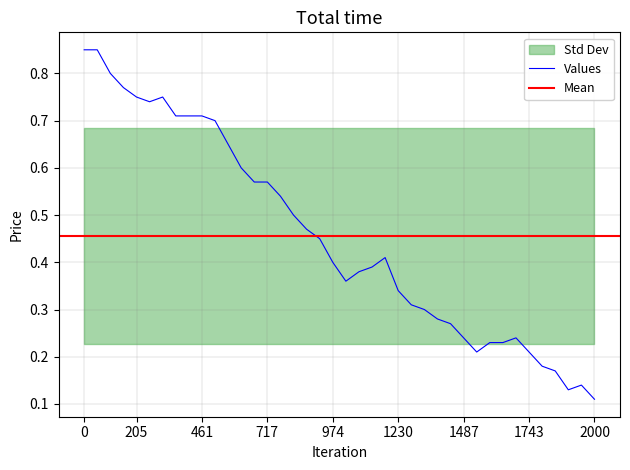

What is the value of the Low point at the 32nd from the left?

0.2